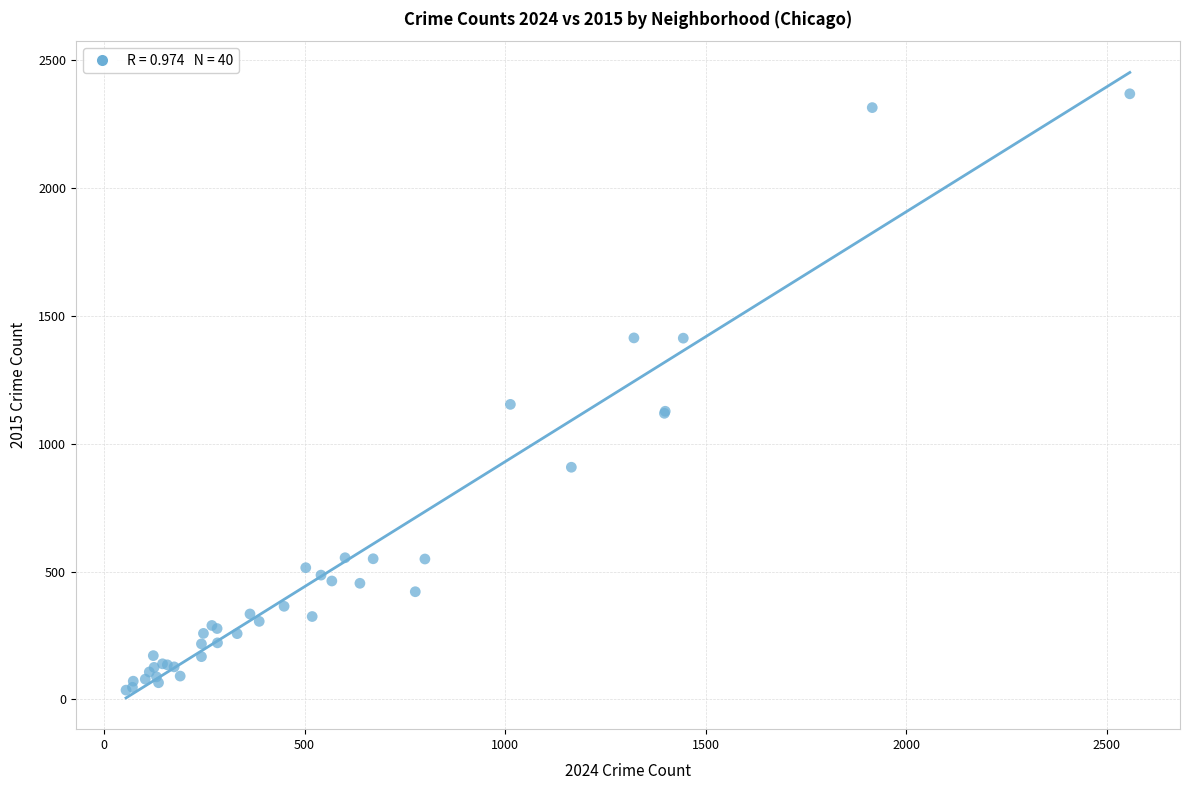

What Y value in the scatter plot is closest to 1202?

1154